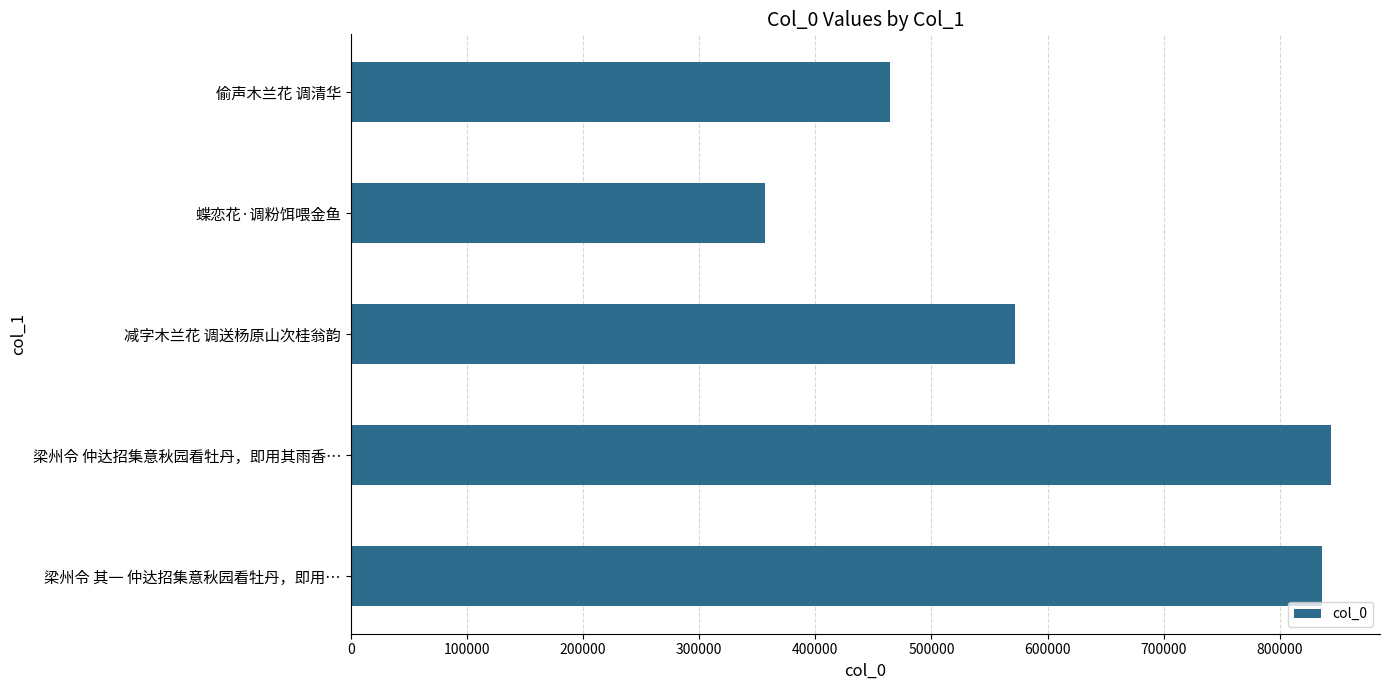

At which category does the chart reach its minimum across all series?

蝶恋花·调粉饵喂金鱼